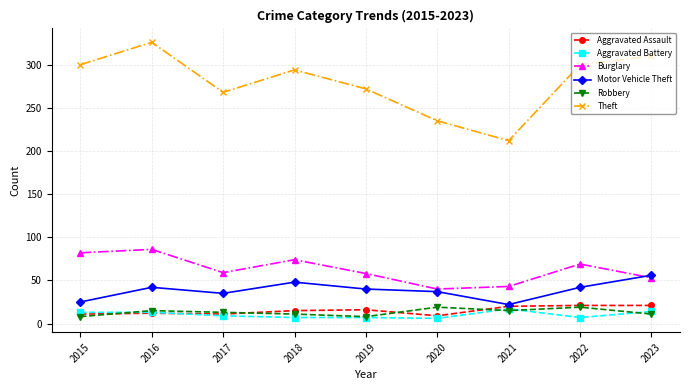

True or false: Theft and Motor Vehicle Theft intersect in this chart.

False